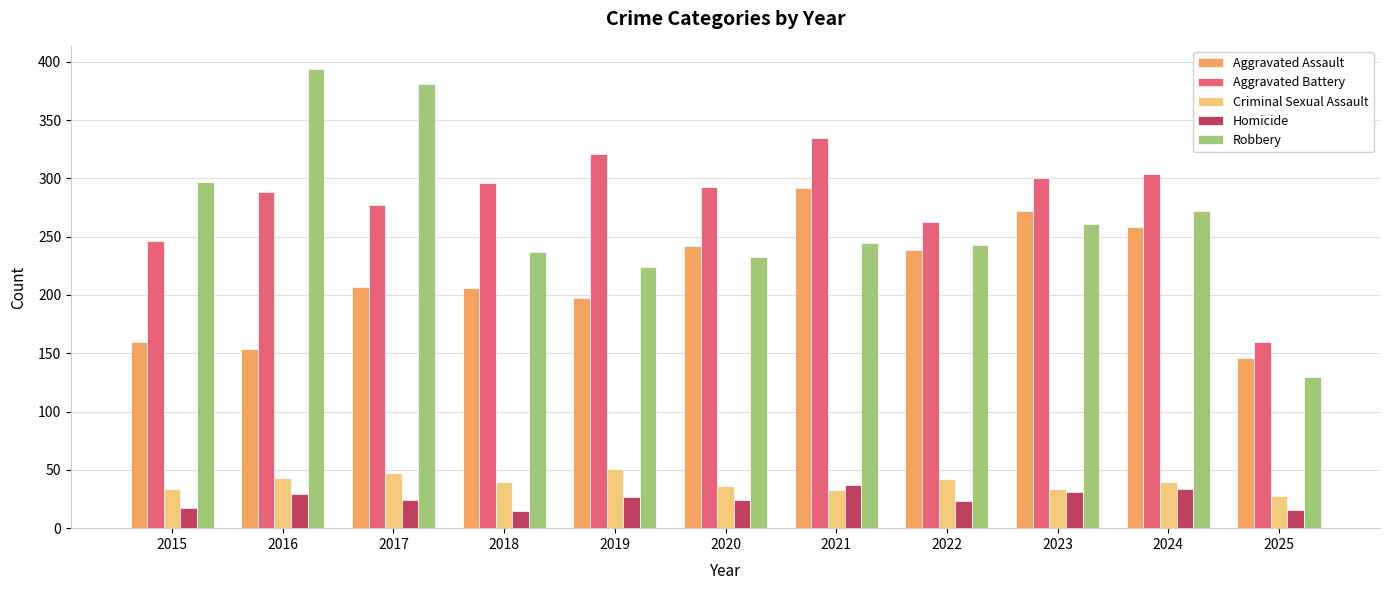

At how many categories does at least one series exceed 135?

11